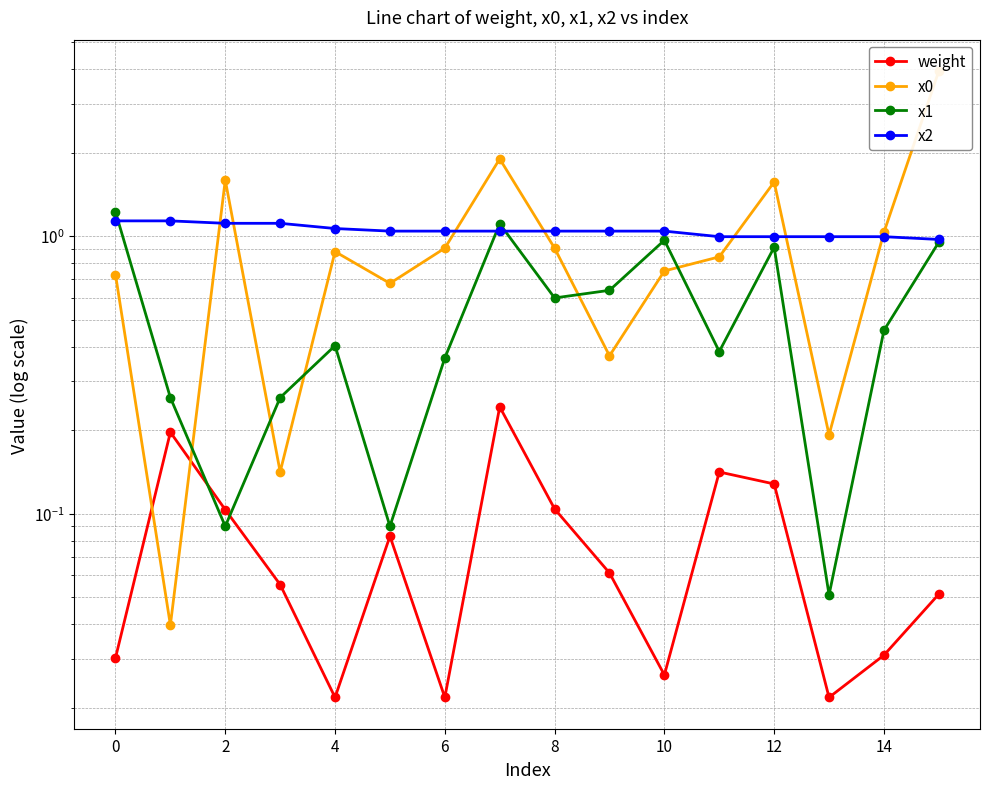

The value of x1 at 12 is 0.9. True or false?

True